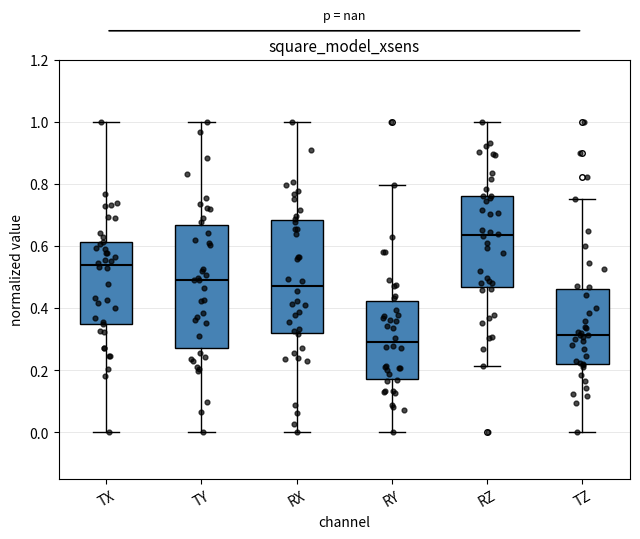

Reading left to right, transcribe this box plot: for each box, give where its median line is, the range the box spans, and where its two whiskers end, as read against the y-axis. The values are not printed on the chart, so give them approximately, as read against the axis.

TX: median 0.54, box 0.36 to 0.62, whiskers 0.00 to 1.00
TY: median 0.50, box 0.28 to 0.66, whiskers 0.00 to 1.00
RX: median 0.48, box 0.32 to 0.68, whiskers 0.00 to 1.00
RY: median 0.30, box 0.18 to 0.42, whiskers 0.00 to 0.80
RZ: median 0.64, box 0.46 to 0.76, whiskers 0.22 to 1.00
TZ: median 0.32, box 0.22 to 0.46, whiskers 0.00 to 0.76